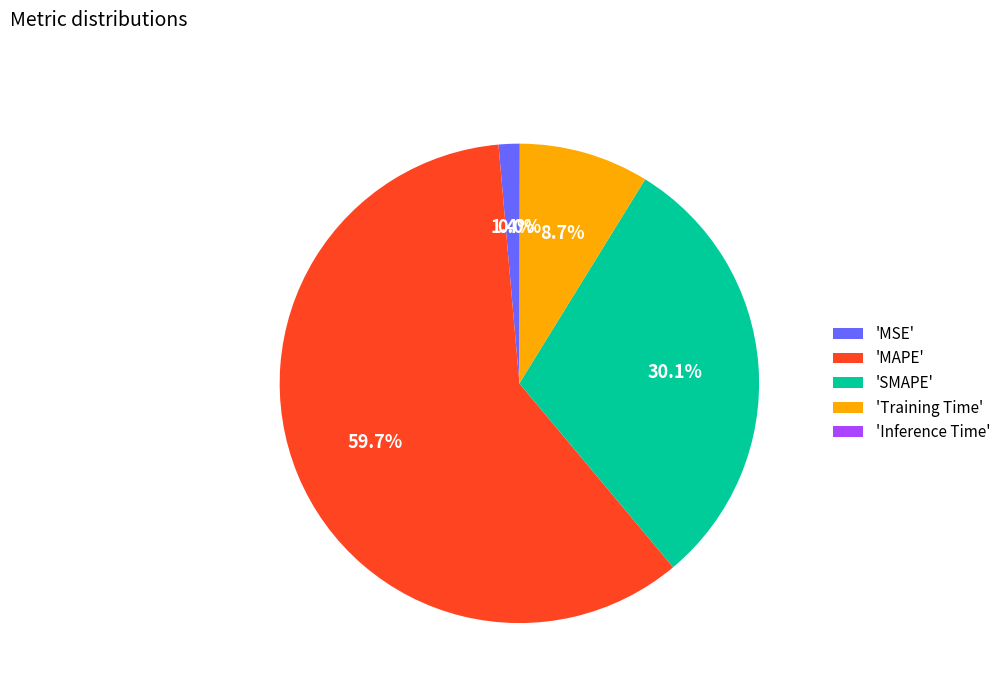

Which category has the biggest portion of the pie?

'MAPE'